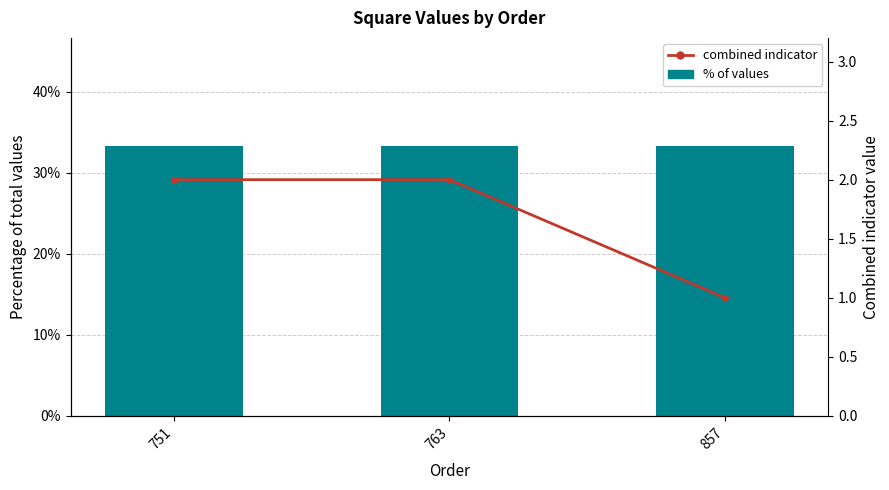

What is the value of the % of values bar at the 3rd from the left?

33.3